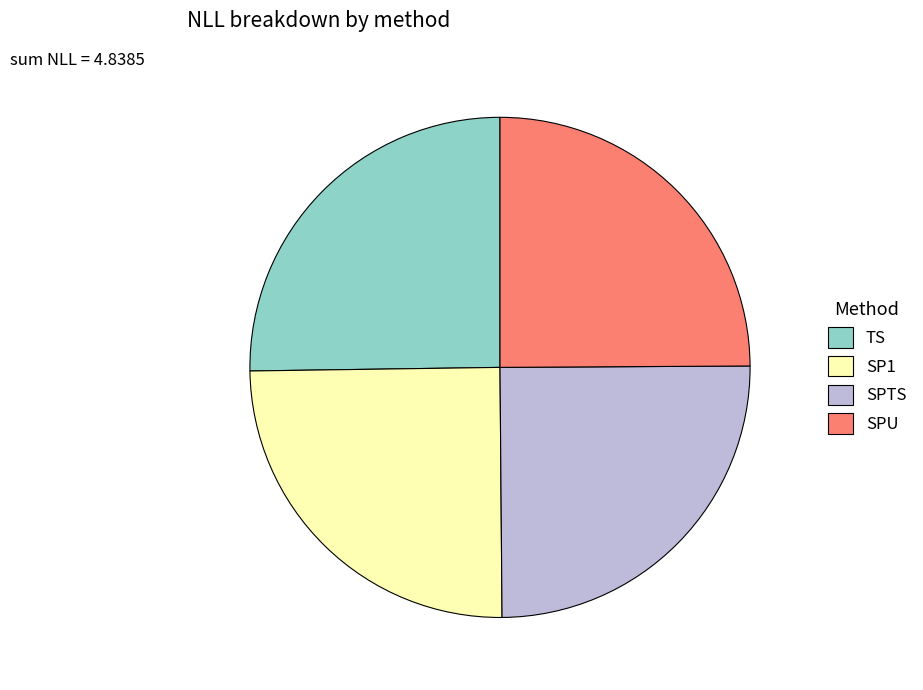

The SPTS slice represents 25% of the pie. True or false?

True